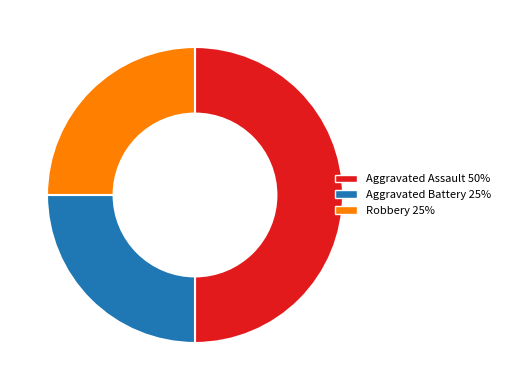

Between Aggravated Assault and Aggravated Battery, which is larger?

Aggravated Assault